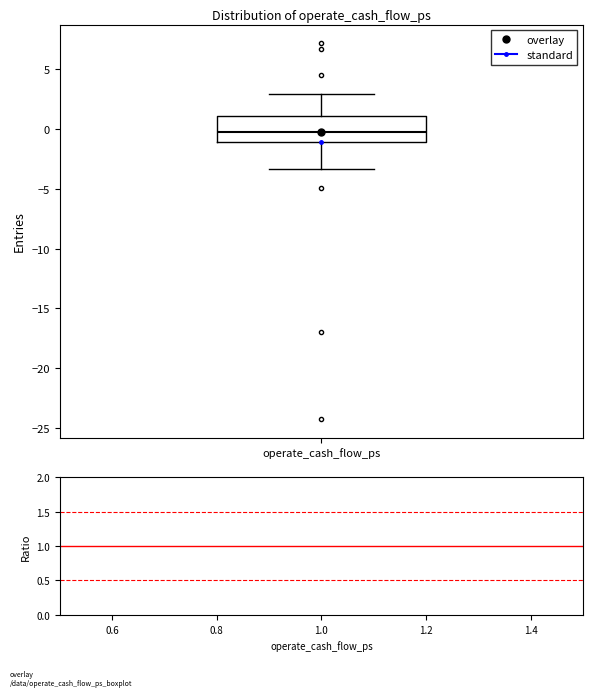

Where is the upper edge of the box for operate_cash_flow_ps on the y-axis? The values are not printed on the chart, so give them approximately, as read against the axis.

1.0